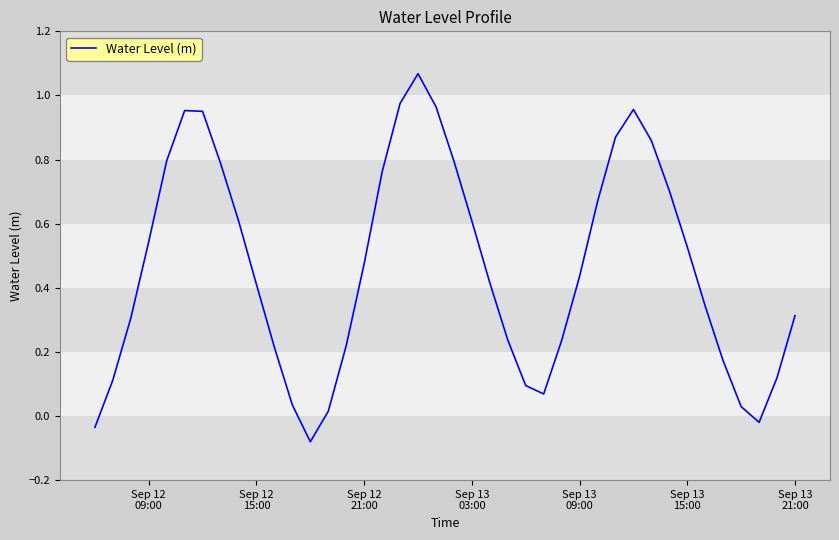

How many positive values are there?

37